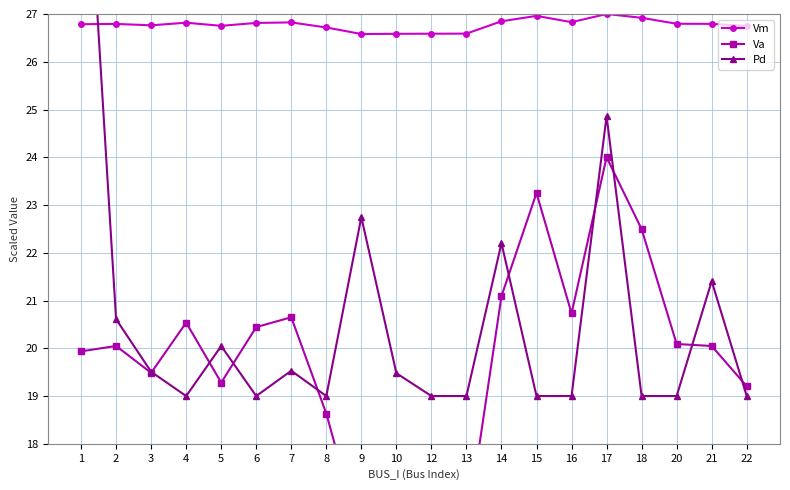

What is the lowest value of the Vm series?

26.6